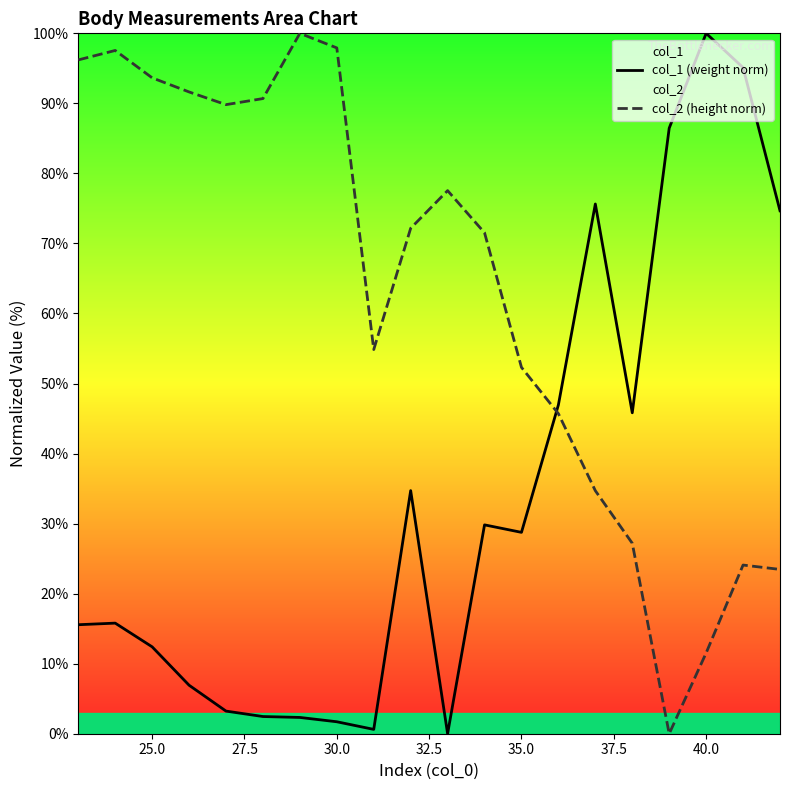

What is the difference between the second highest and second lowest values in the col_2 (height norm) series?

86.4